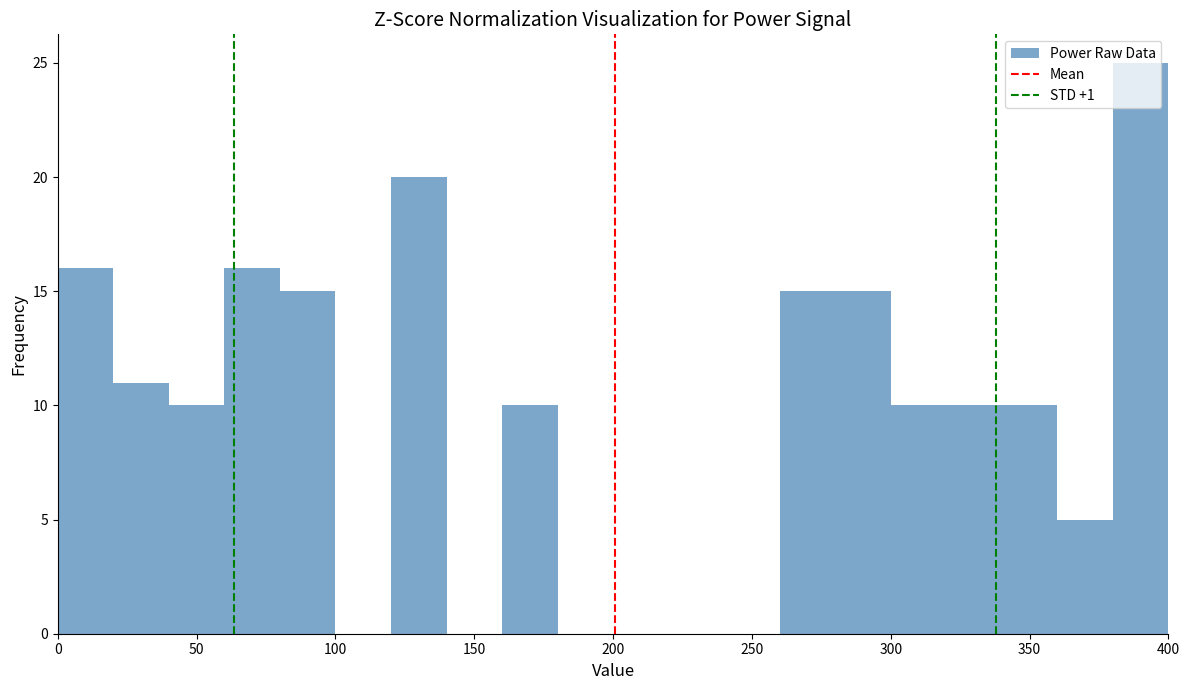

What is the height of the bar covering 380 to 400 on the x-axis? The values are not printed on the chart, so give them approximately, as read against the axis.

25